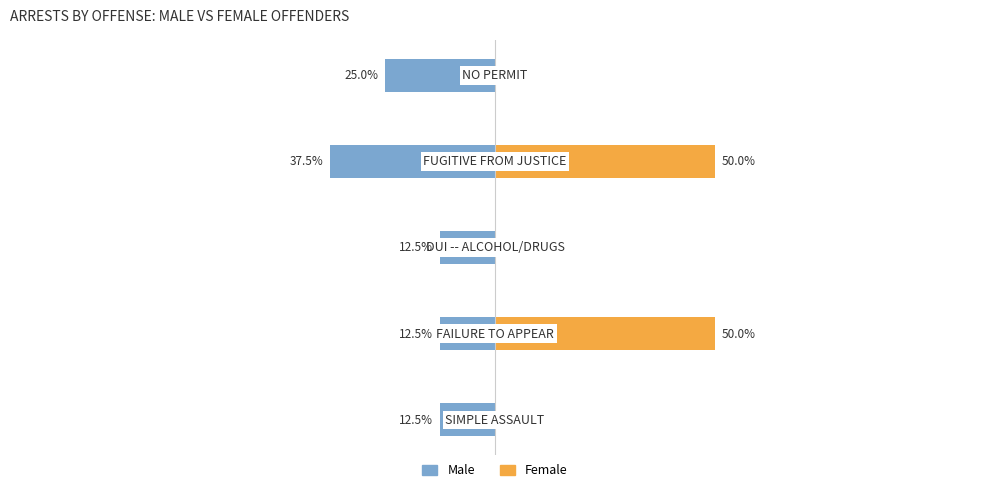

What is the smallest value displayed?

-37.5